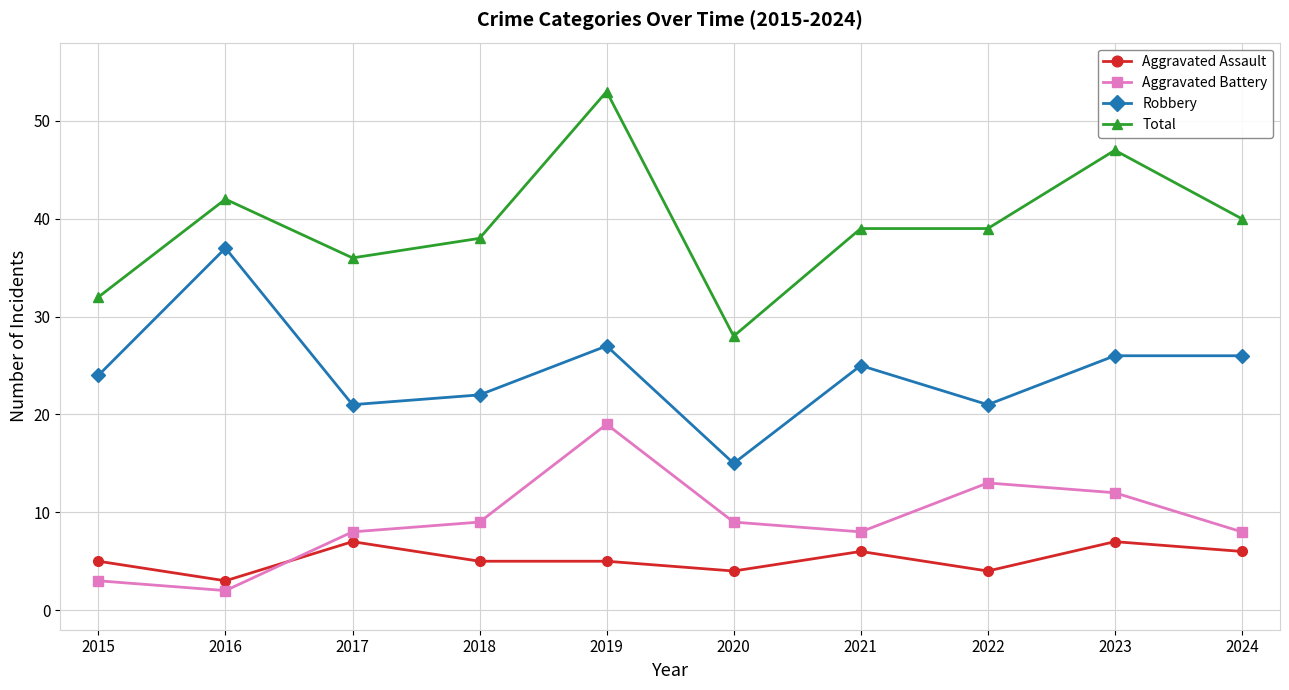

At how many categories does at least one series exceed 14?

10